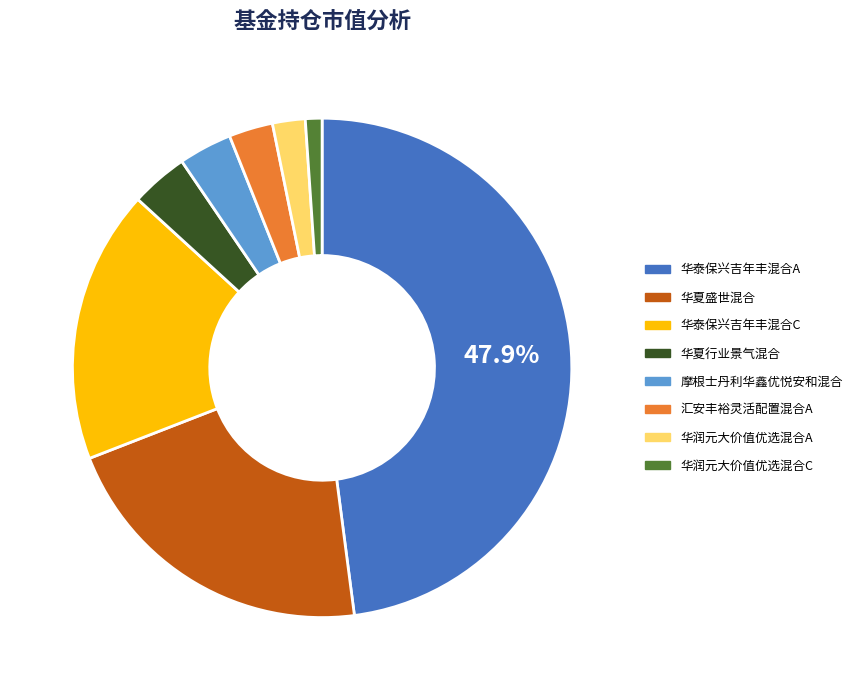

To the nearest percent, what is the difference between the largest and smallest slice percentages?

47%